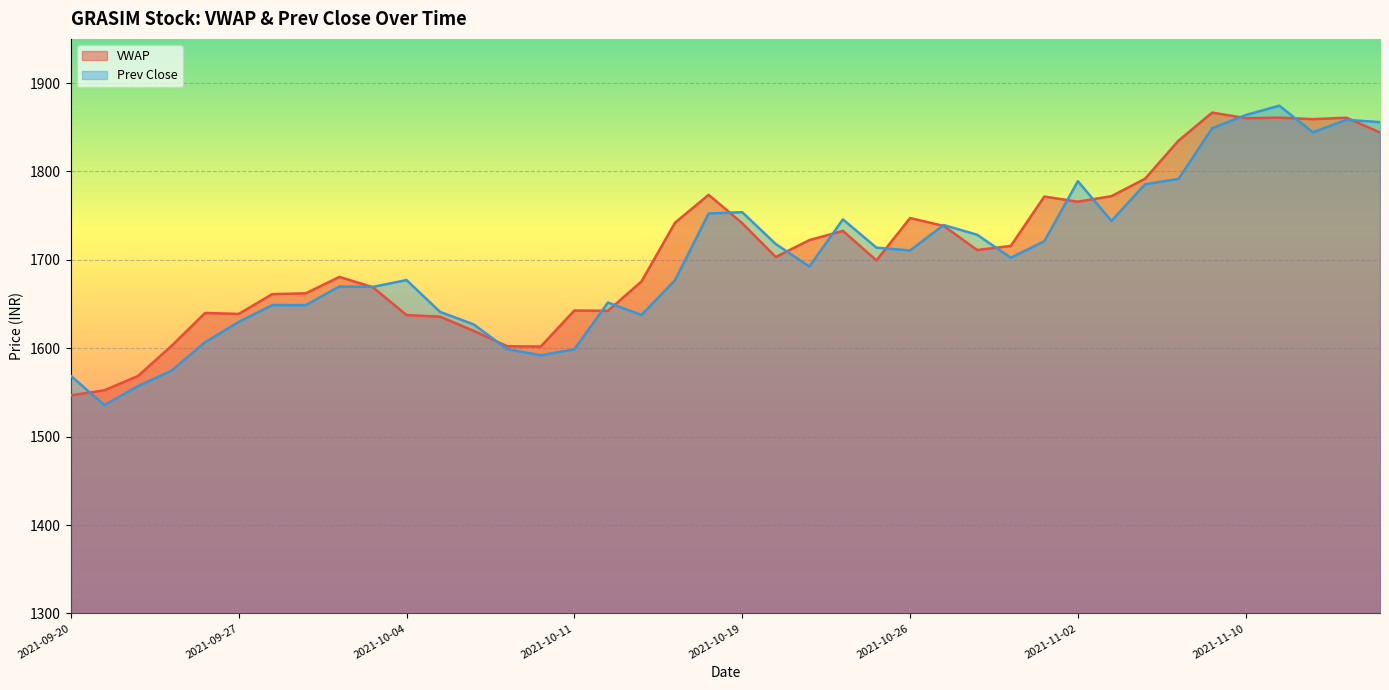

After their last crossing, which series has the higher values: Prev Close or VWAP?

Prev Close